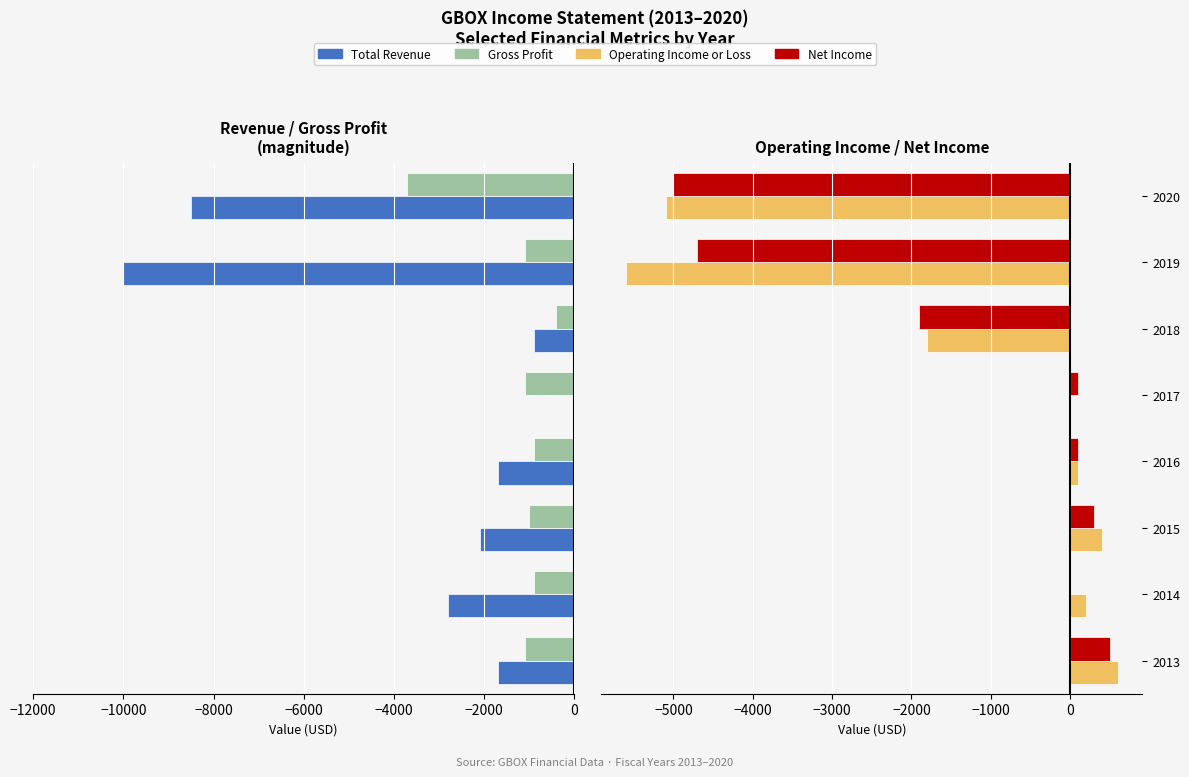

What is the sum of all Total Revenue values?

-27700